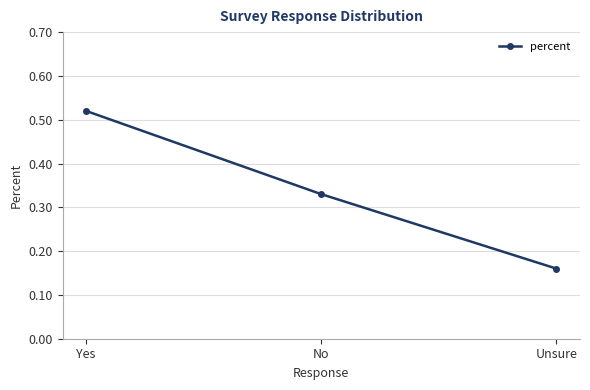

Does the chart display data point markers on the line(s)?

Yes